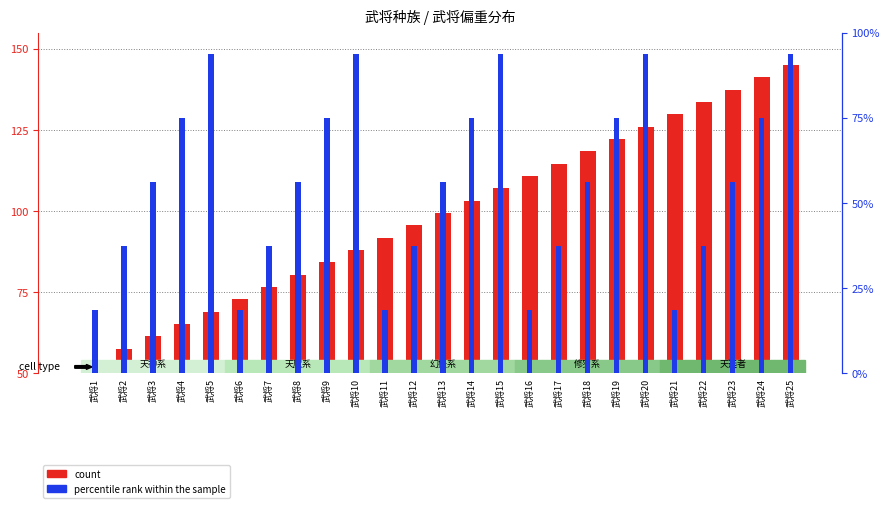

What are all the series names shown in the legend?

count, percentile rank within the sample